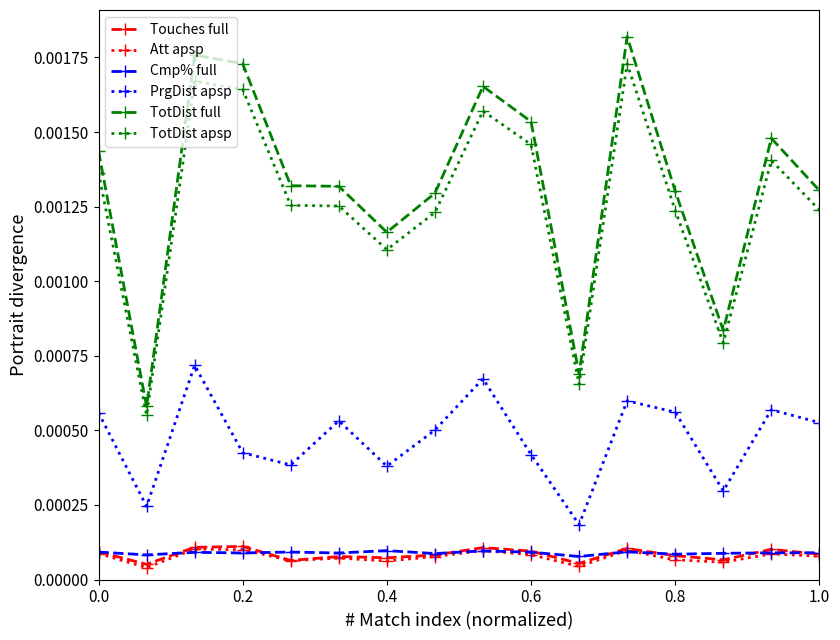

How many Touches full values are between 0 and 1?

16